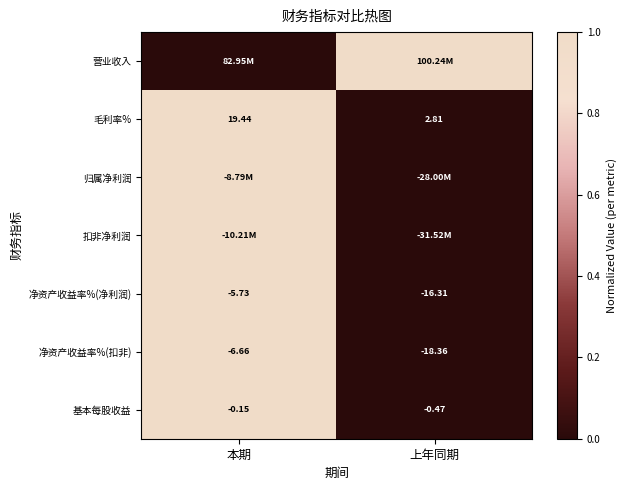

What is the spread (max minus min) of values at 本期?

1